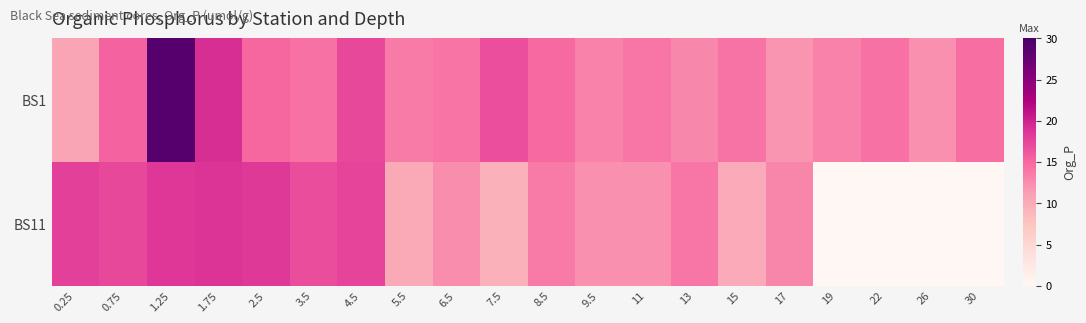

At how many categories does at least one series exceed 12?

20